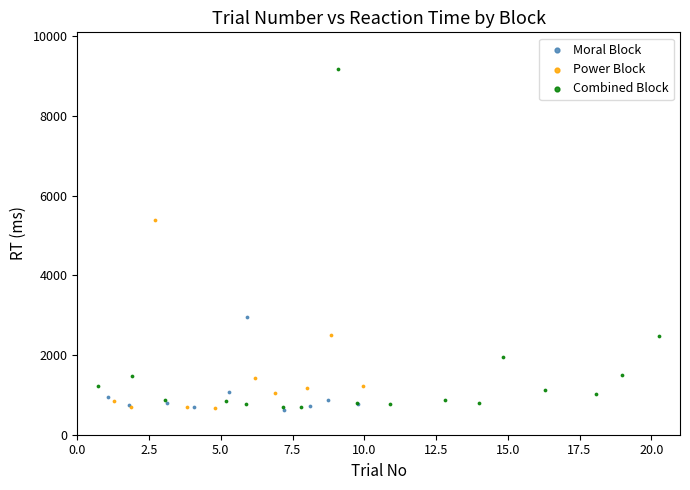

Which series reaches the maximum Y coordinate?

Combined Block